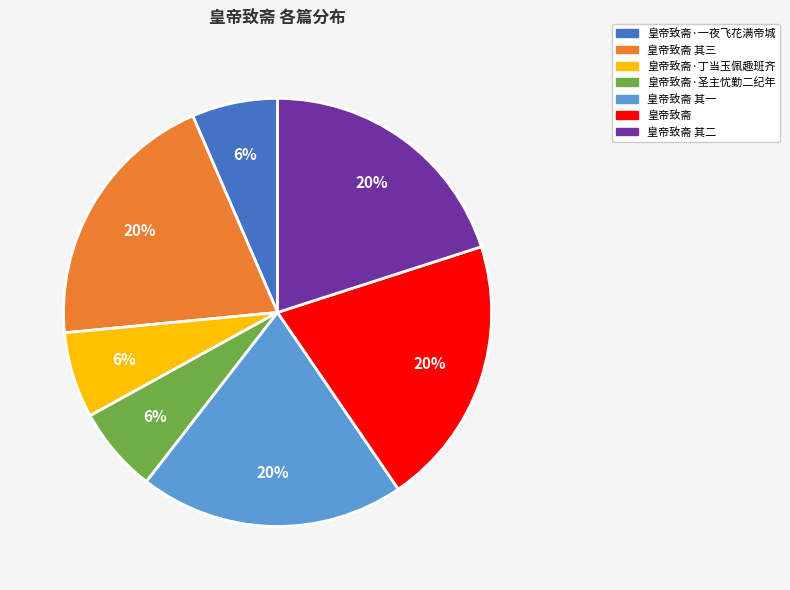

The 皇帝致斋 其二 slice represents 10% of the pie. True or false?

False